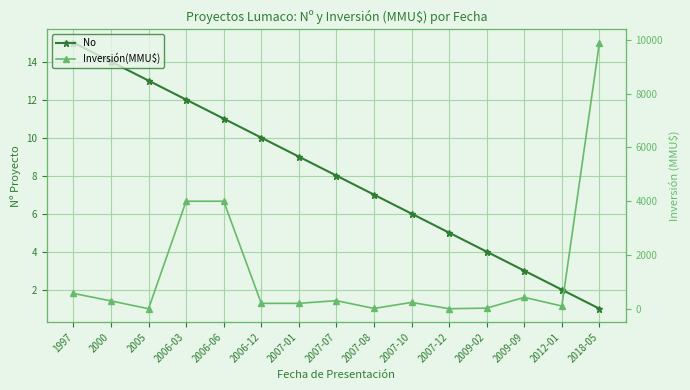

True or false: Inversión(MMU$) and No intersect in this chart.

True